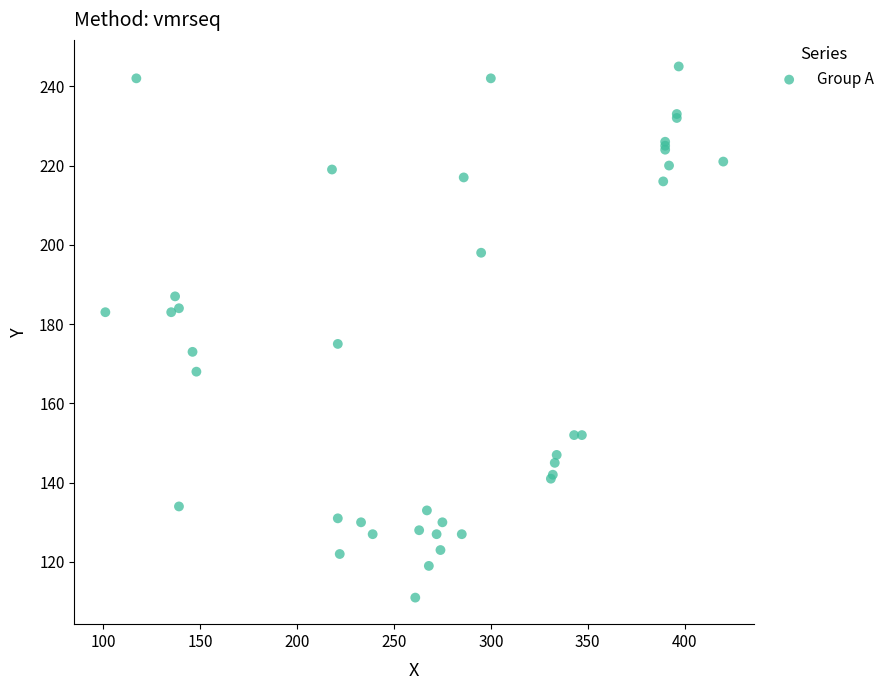

What Y value in the scatter plot is closest to 178?

175